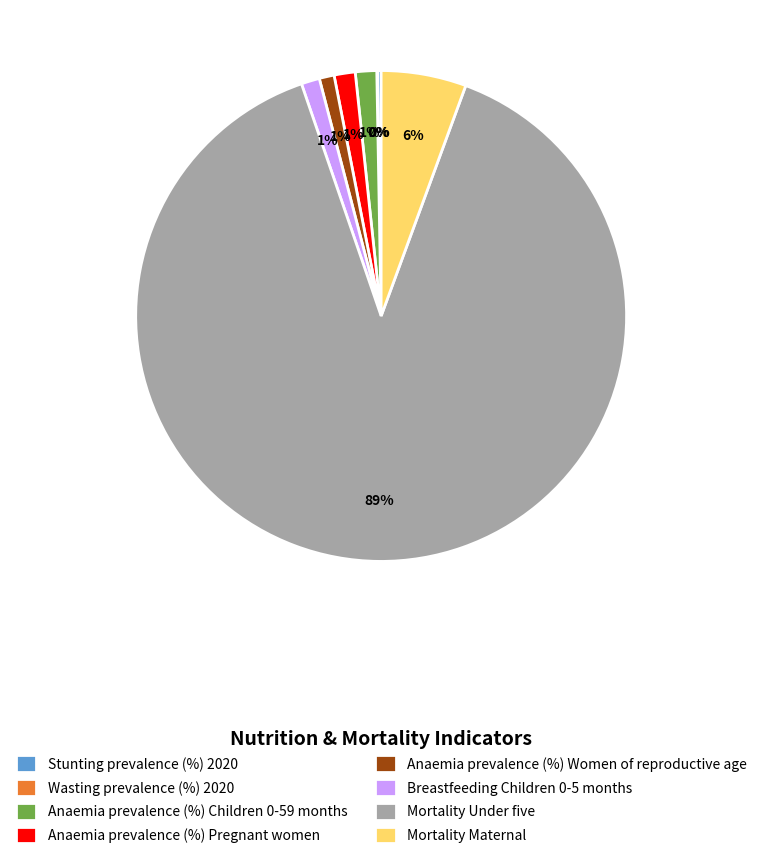

To the nearest percent, what portion does Anaemia prevalence (%) Pregnant women represent?

1%